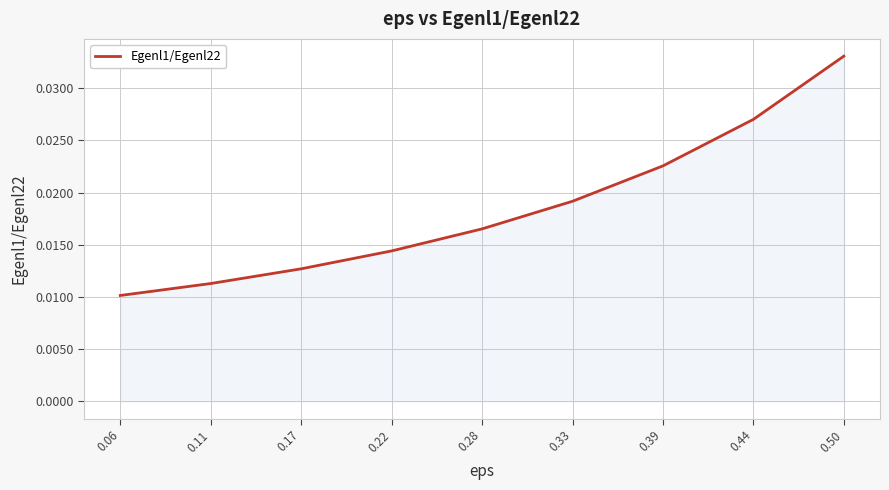

List the labels in order of value, smallest first.

0.06, 0.11, 0.17, 0.22, 0.28, 0.33, 0.39, 0.44, 0.50